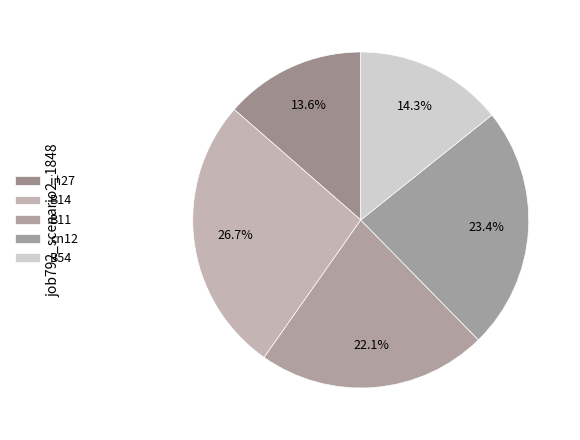

Does B11 represent more than half of the total?

No